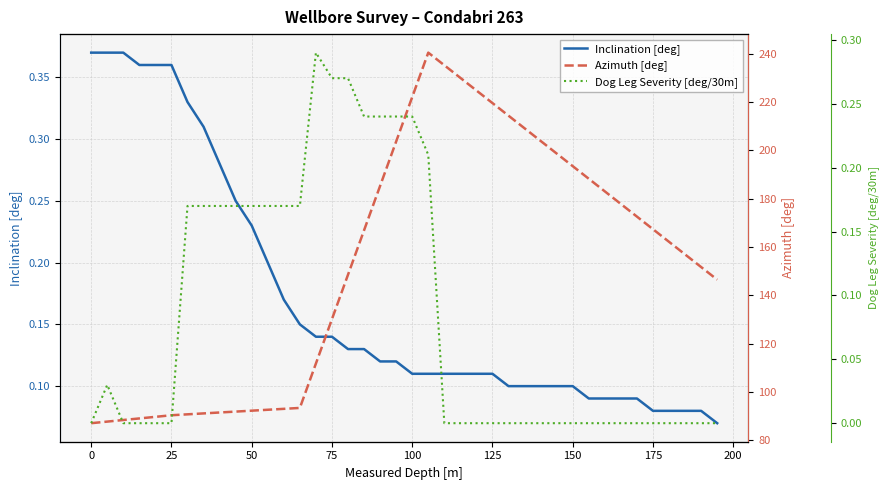

True or false: Dog Leg Severity [deg/30m] has more than 0 points higher than both neighbors.

True